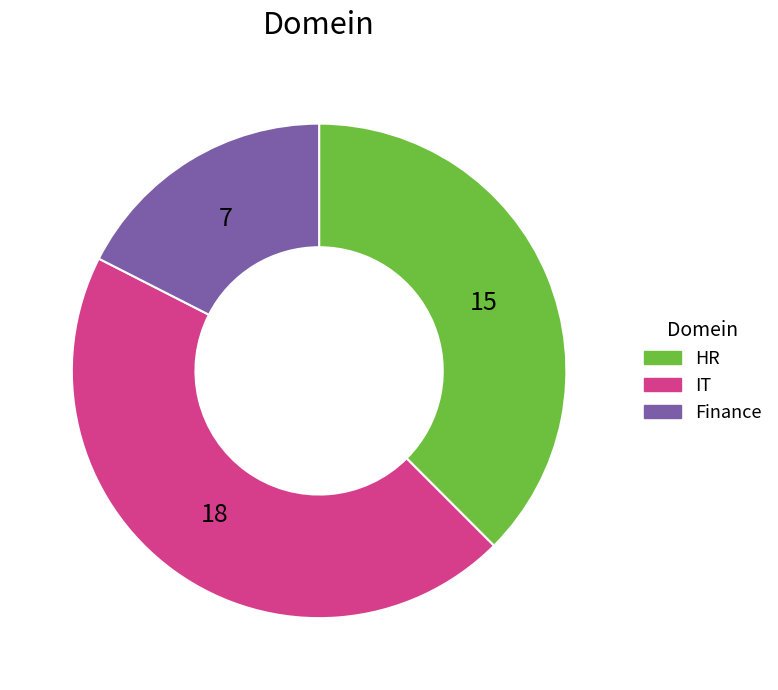

Approximately how many times larger is the value at IT compared to HR?

1.2